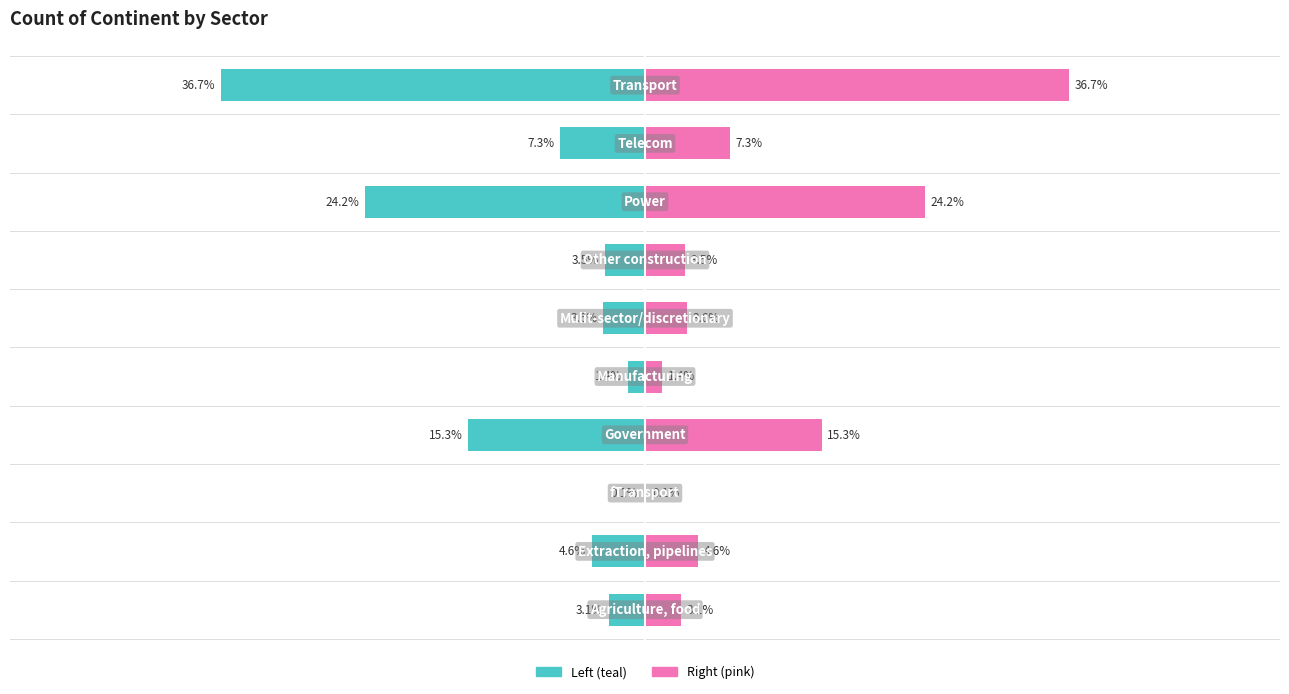

How many bars are there in each group?

2